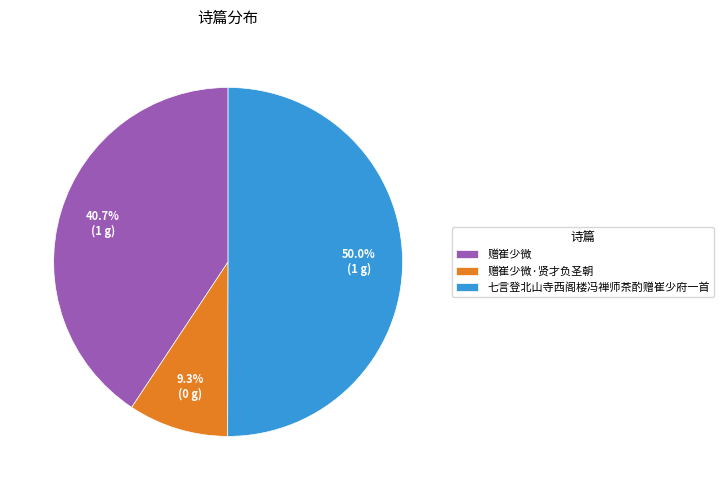

To the nearest percent, what is the difference between the 七言登北山寺西阁楼冯禅师茶酌赠崔少府一首 and 赠崔少微·贤才负圣朝 slice percentages?

41%